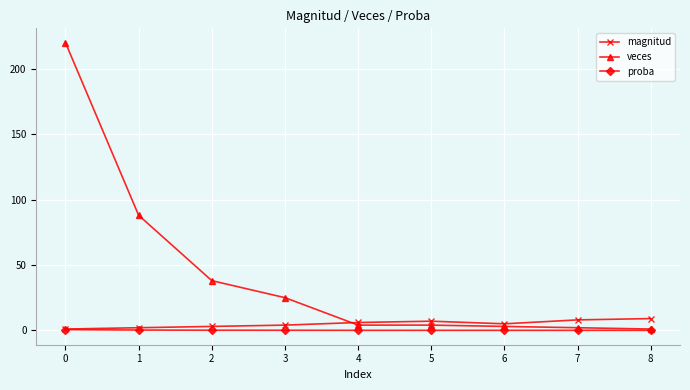

How many times do veces and magnitud cross each other?

1